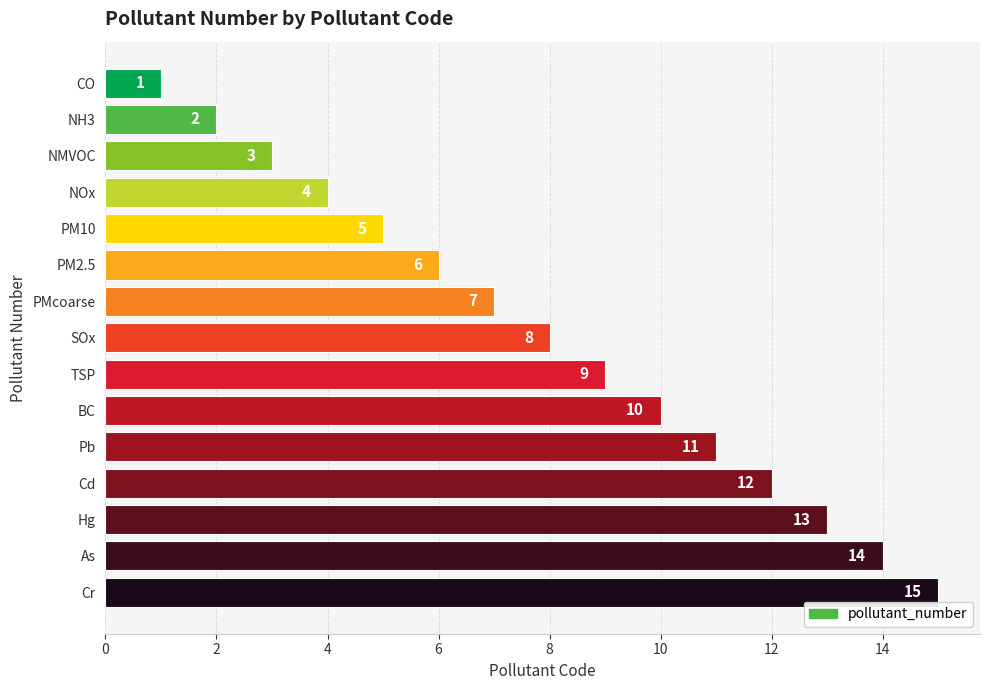

Between SOx and Cd, which is larger?

Cd